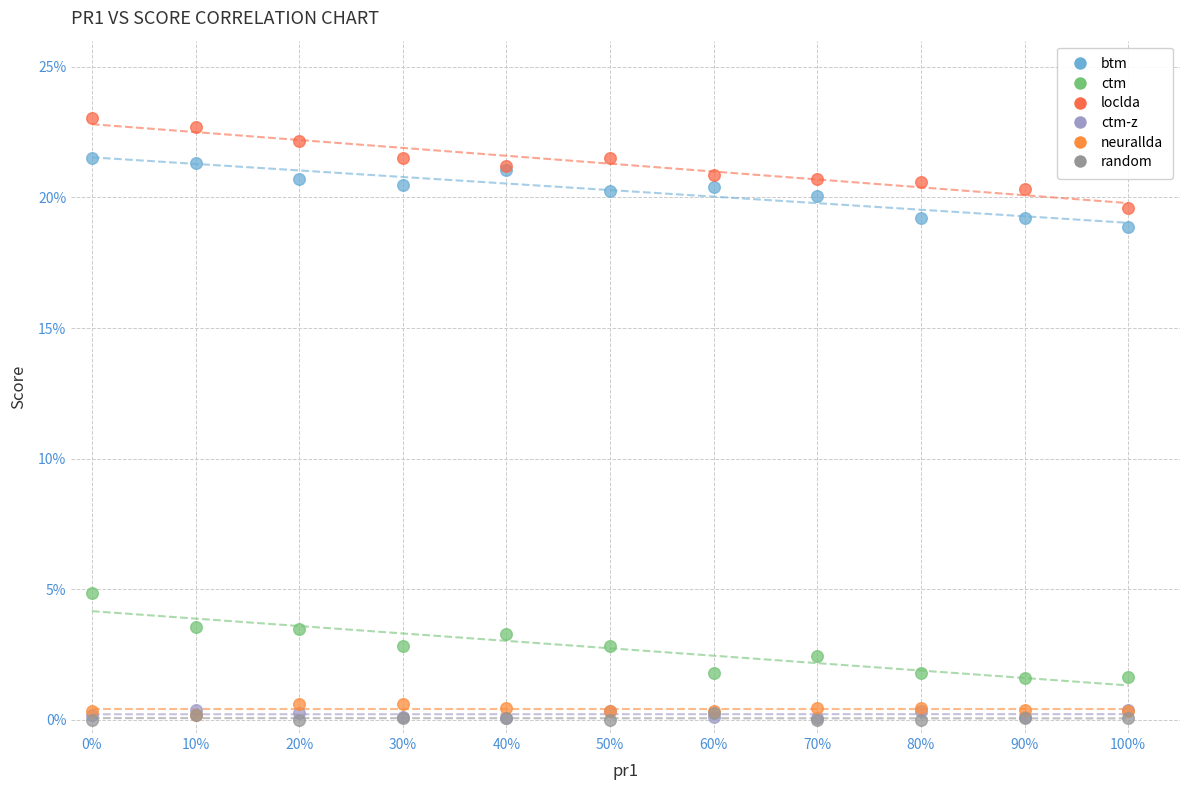

What are all the series names shown in the legend?

btm, ctm, loclda, ctm-z, neurallda, random